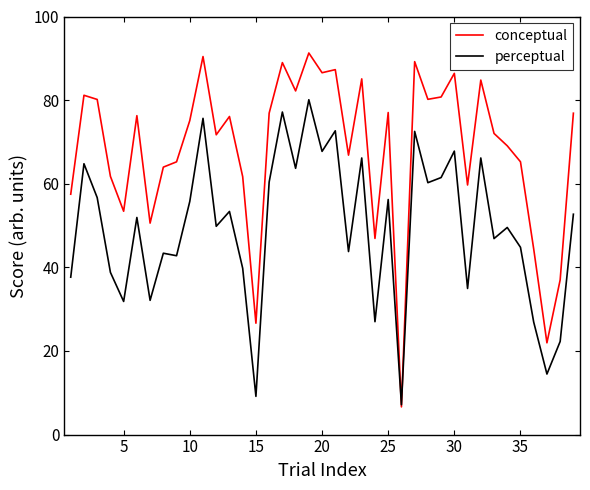

Which series has the largest range (max minus min)?

conceptual